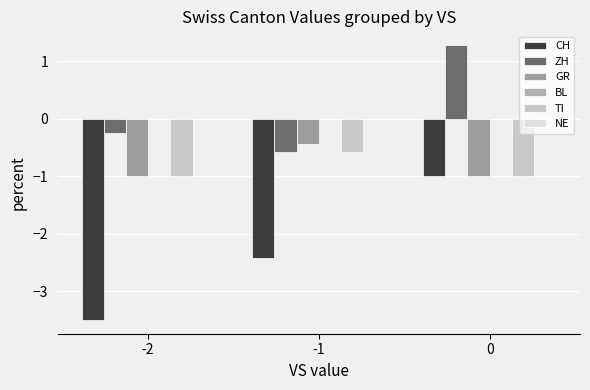

What is the sum of the ZH values at -1 and 0?

0.7